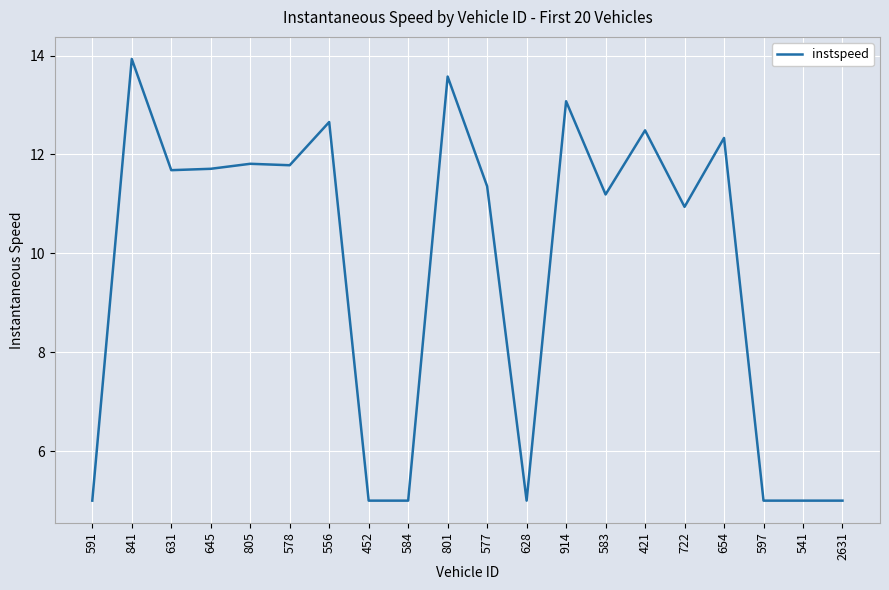

At which label does the data first exceed 11?

841